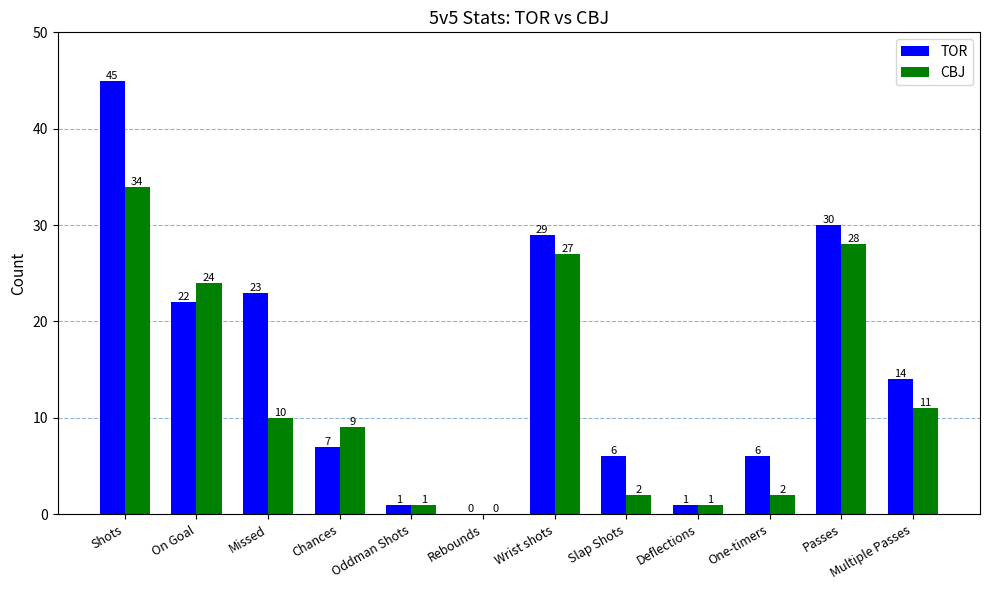

Is it true that CBJ equals 17 at Multiple Passes?

False